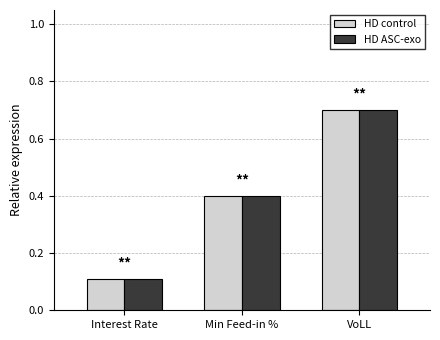

List the labels in order of HD ASC-exo value, largest first.

VoLL, Min Feed-in %, Interest Rate